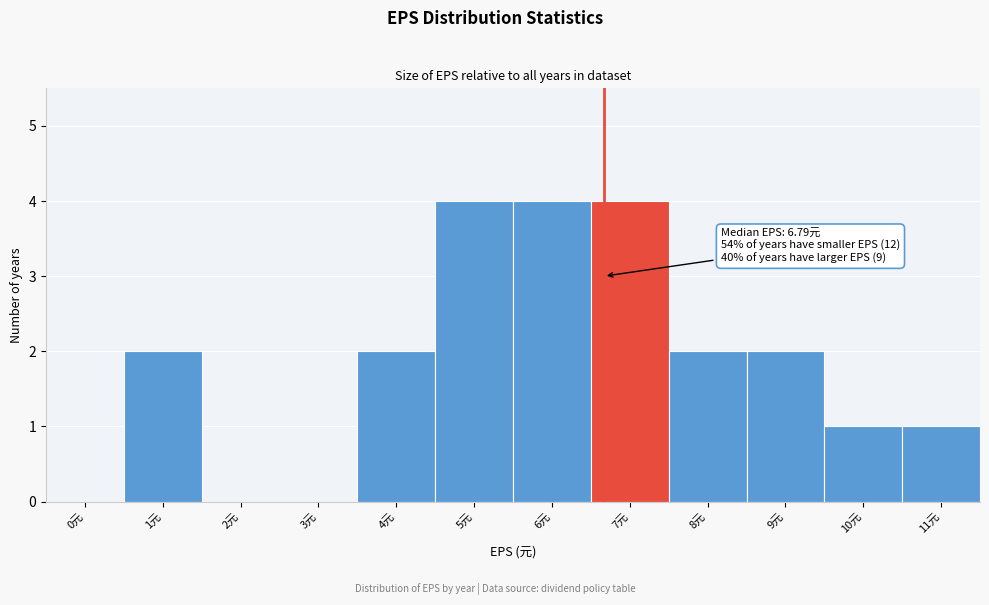

Reading left to right, transcribe all the data shown in this chart.

0元=0	1元=2	2元=0	3元=0	4元=2	5元=4	6元=4	7元=4	8元=2	9元=2	10元=1	11元=1